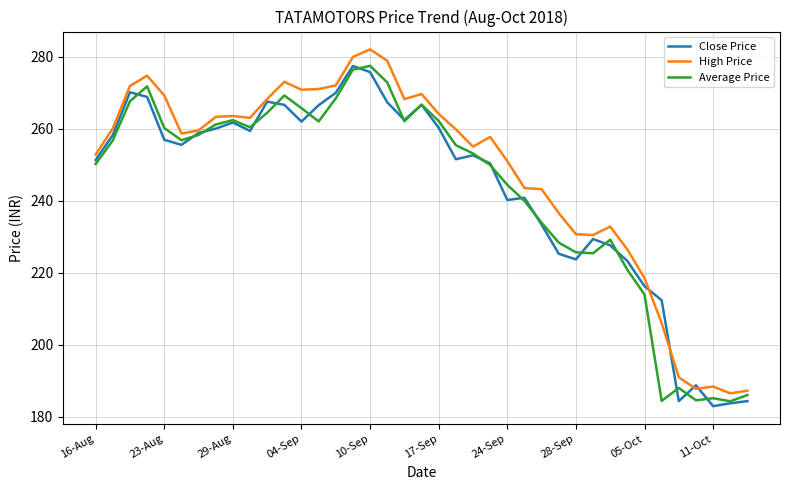

What is the highest value of the Average Price series?

277.4